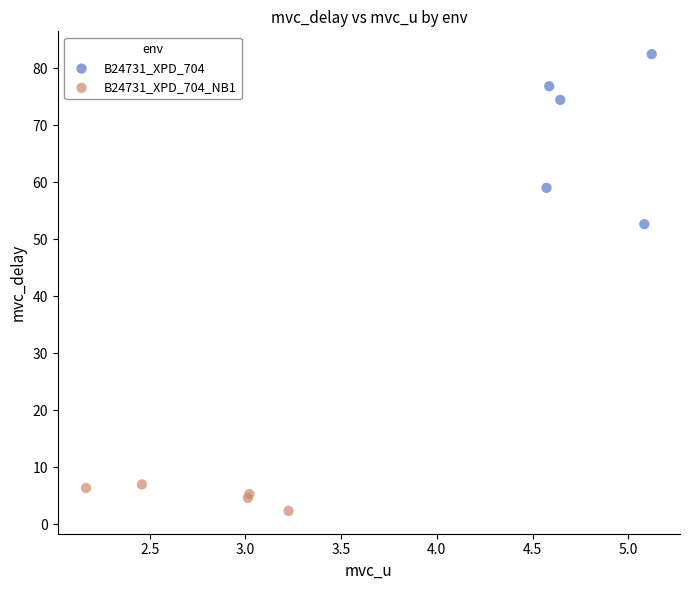

Which series contains the highest Y value?

B24731_XPD_704